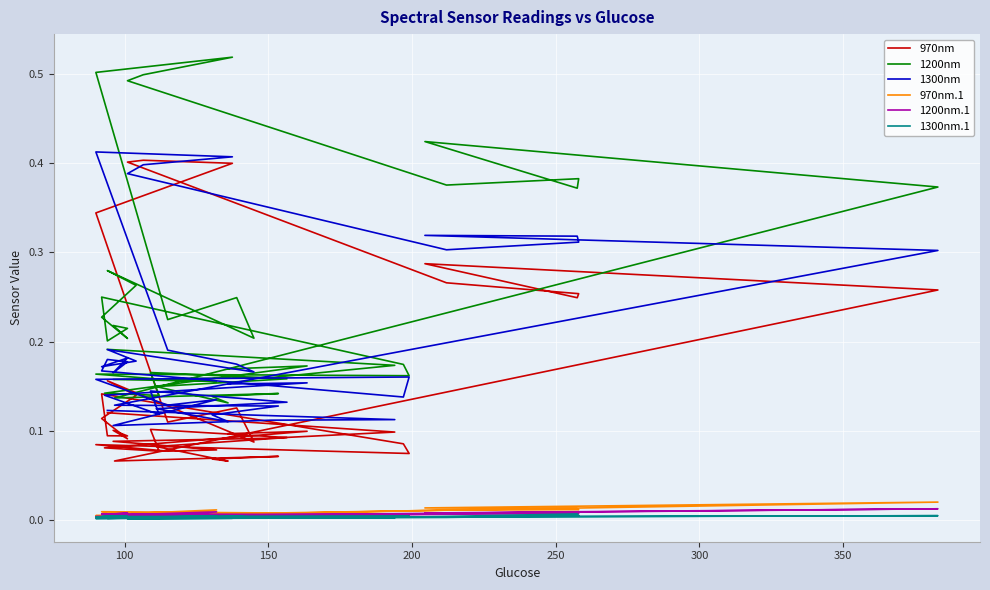

Count the 1300nm values in the range 0 to 1.

40